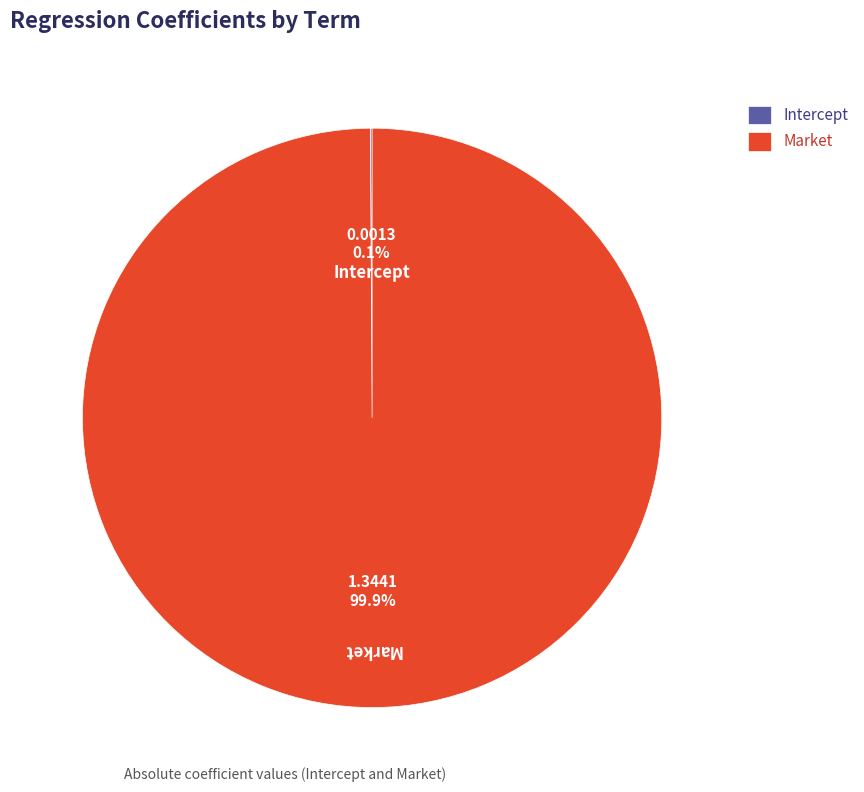

What portion of the pie excludes Market?

0.1%